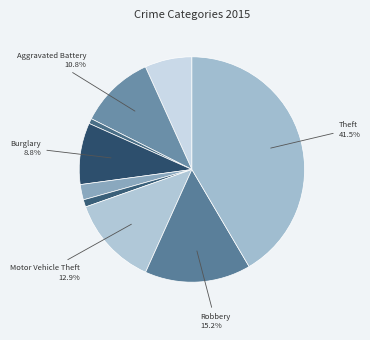

How many slices are in this pie chart?

9